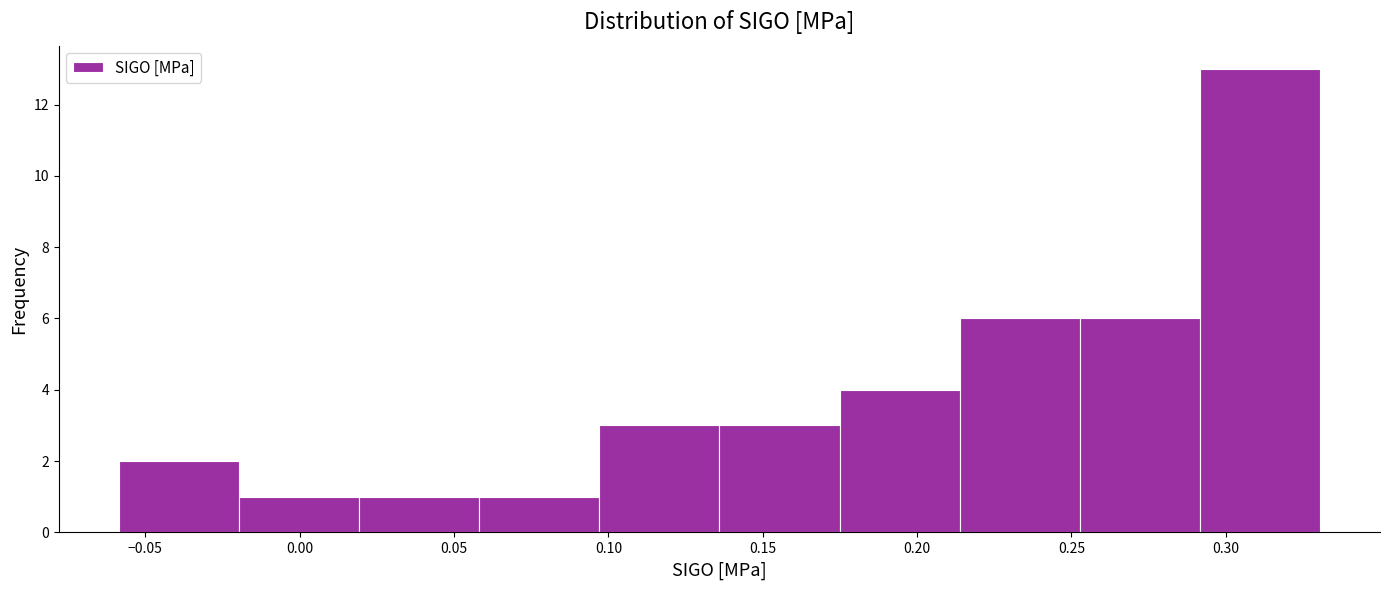

Reading left to right, list every bar in this chart as the range it spans on the x-axis followed by its height. Neither the bar edges nor the heights are printed on the chart, so give them approximately, as read against the axes.

-0.060 to -0.020: 2
-0.020 to 0.020: 1
0.020 to 0.060: 1
0.060 to 0.095: 1
0.095 to 0.135: 3
0.135 to 0.175: 3
0.175 to 0.215: 4
0.215 to 0.255: 6
0.255 to 0.290: 6
0.290 to 0.330: 13